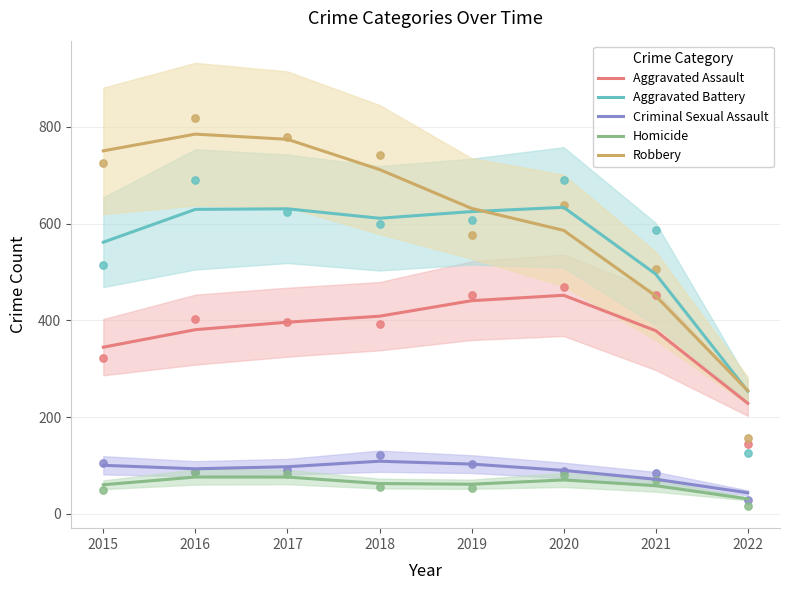

What is the total value across all series at 2017?

1974.0